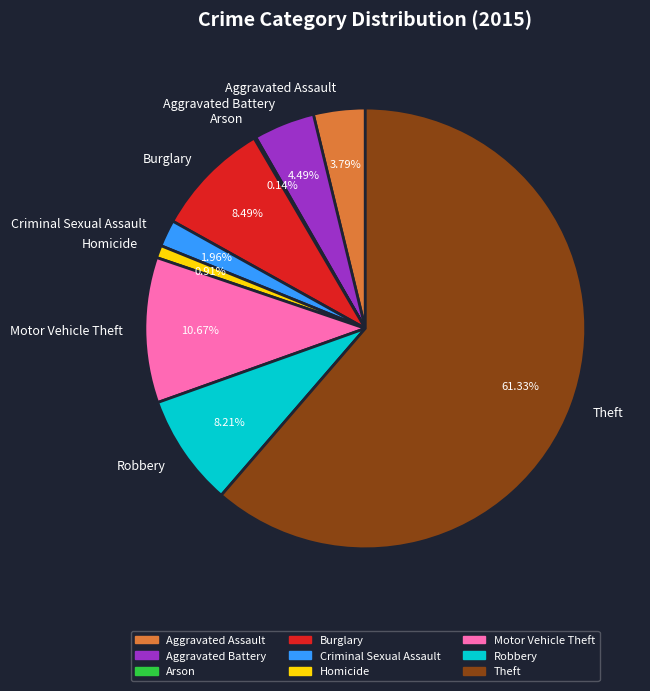

True or false: Theft accounts for 61% of the total.

True